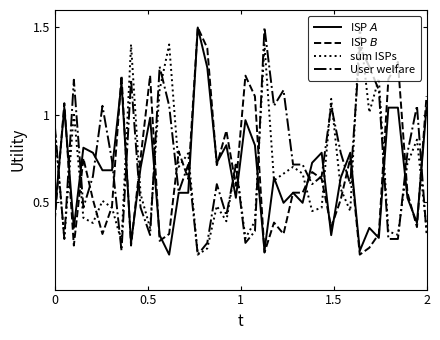

What is the maximum value for User welfare?

1.5